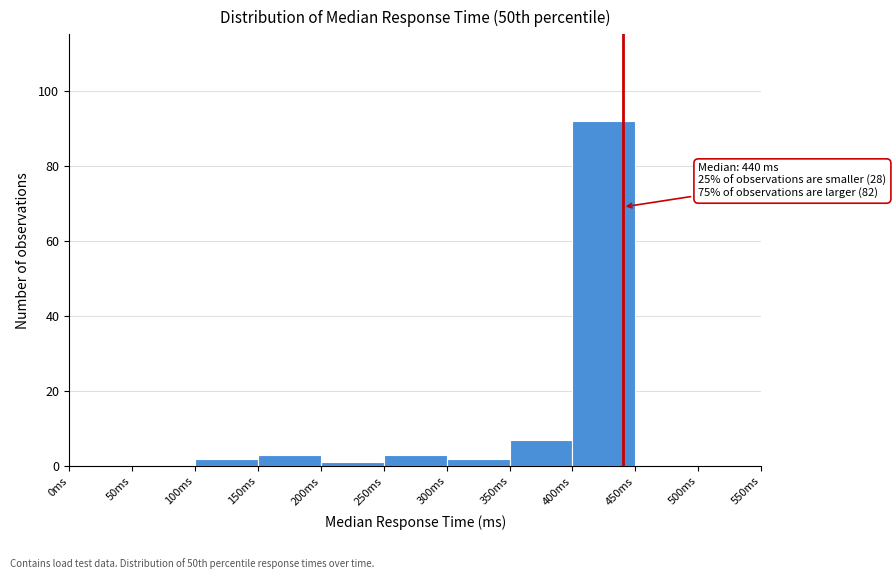

Over which range of the x-axis is the bar tallest?

400 to 450